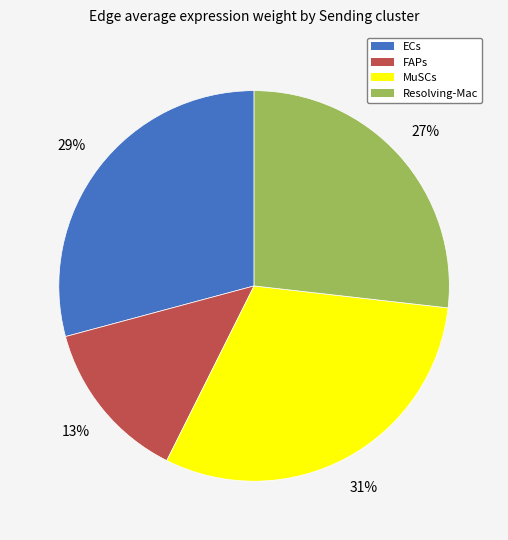

Which slice is the smallest?

FAPs